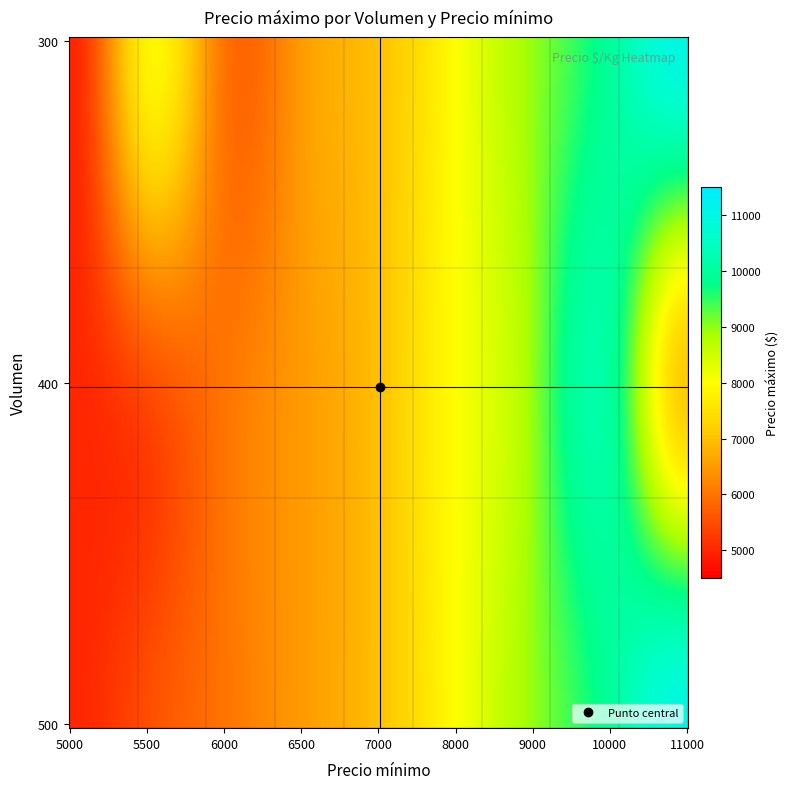

Reading right to left, transcribe all the data shown in this chart.

300: 11000	10000	9000	8000	7000	6500	6000	5000
400: 0	10000	9000	8000	7000	6500	6000	5000
500: 11000	10000	9000	8000	7000	6500	6000	5000